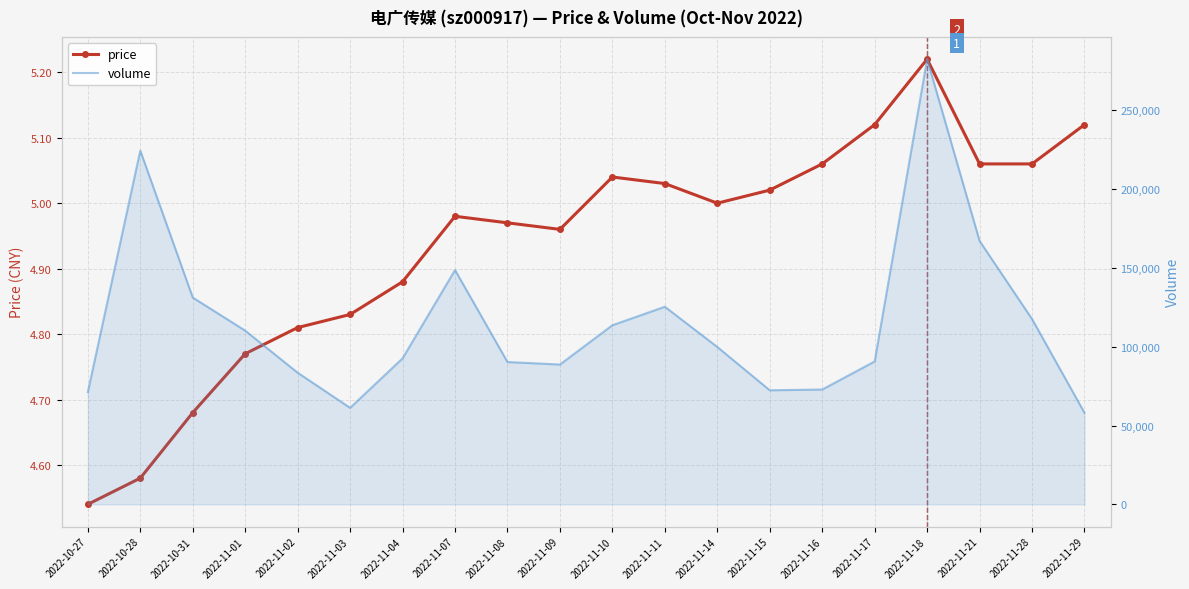

What is the value of the price point at the 4th from the left?

4.8